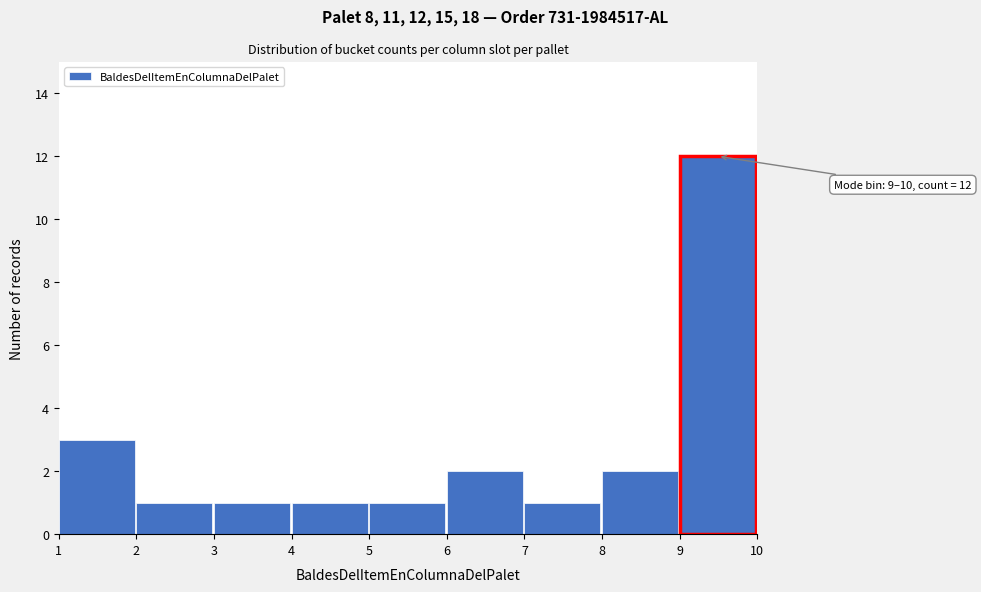

Which range on the x-axis has the tallest bar?

9 to 10